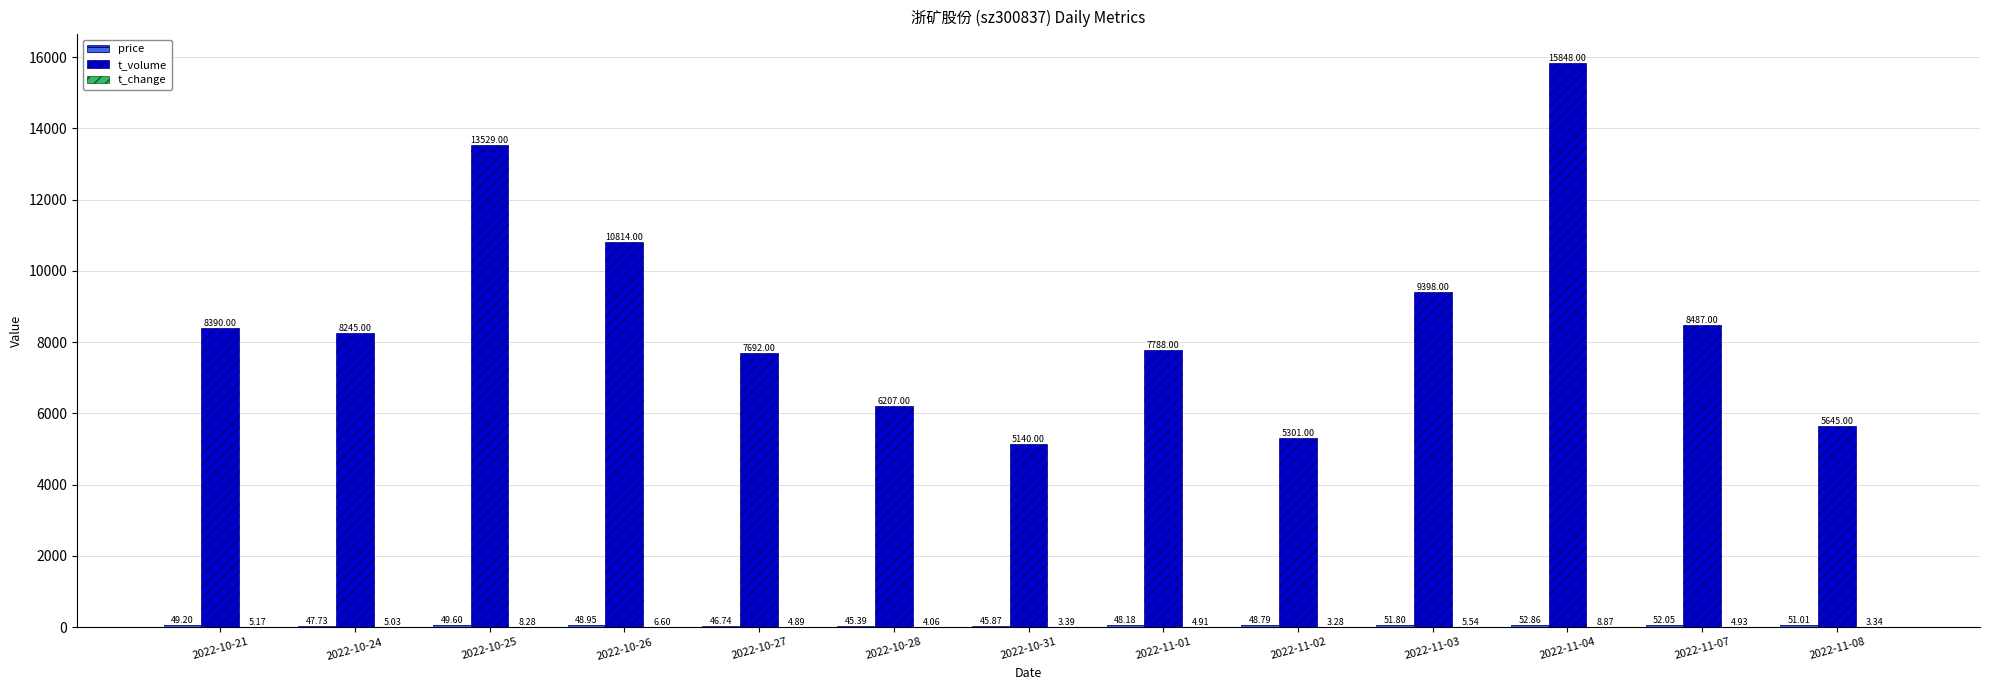

Which series changed the most between 2022-10-27 and 2022-10-31?

t_volume